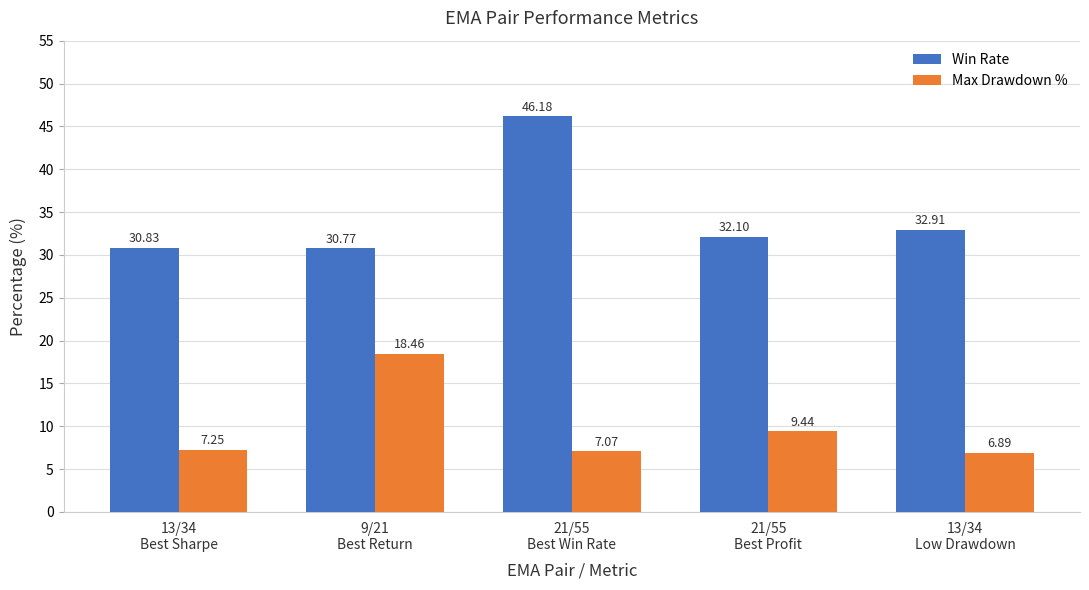

At 13/34
Low Drawdown, list the series in order from largest to smallest.

Win Rate, Max Drawdown %